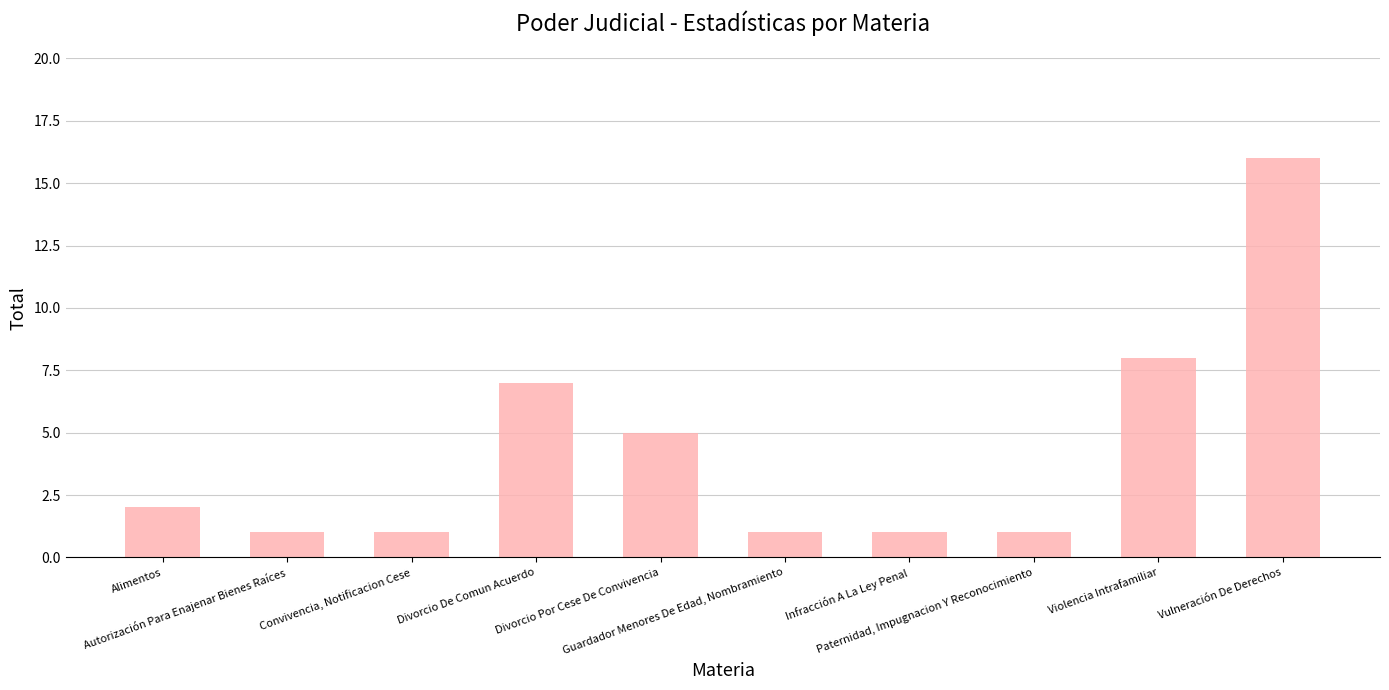

What is the difference between the maximum and minimum values?

15